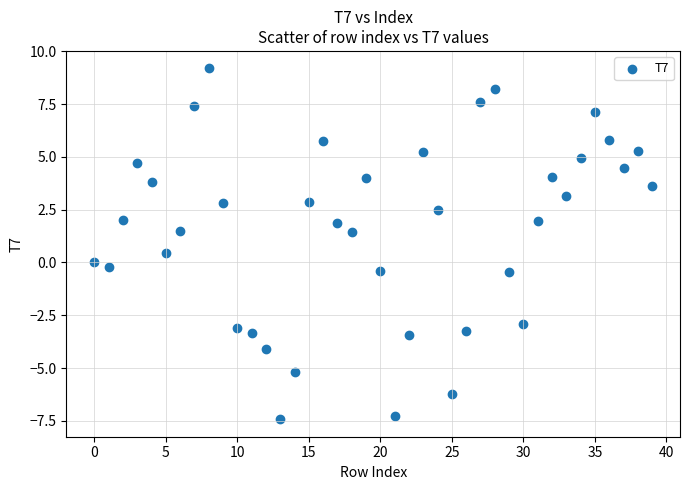

What is the range of Y values (max minus min)?

16.6